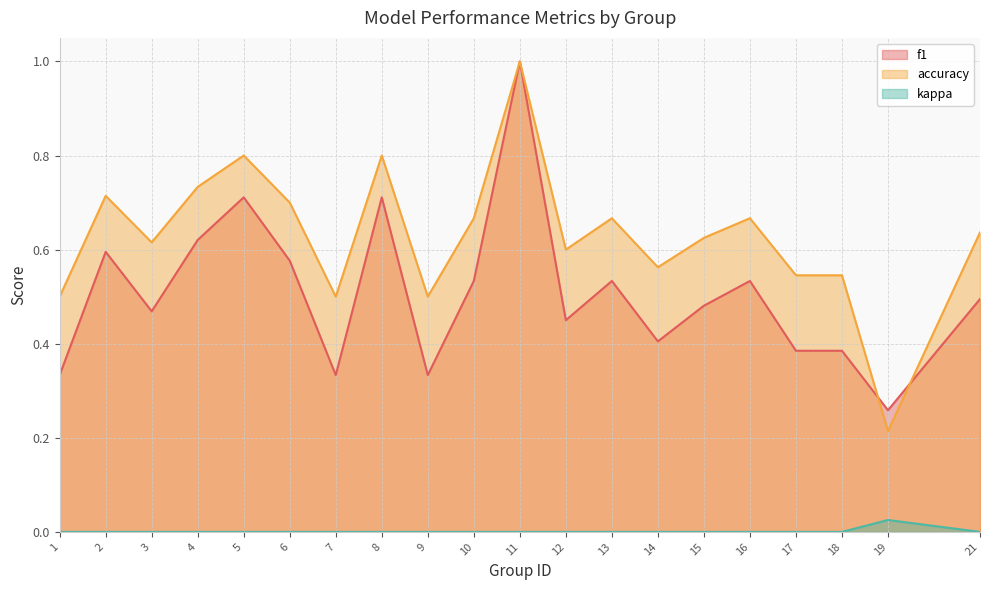

Count the number of data series in this chart.

3